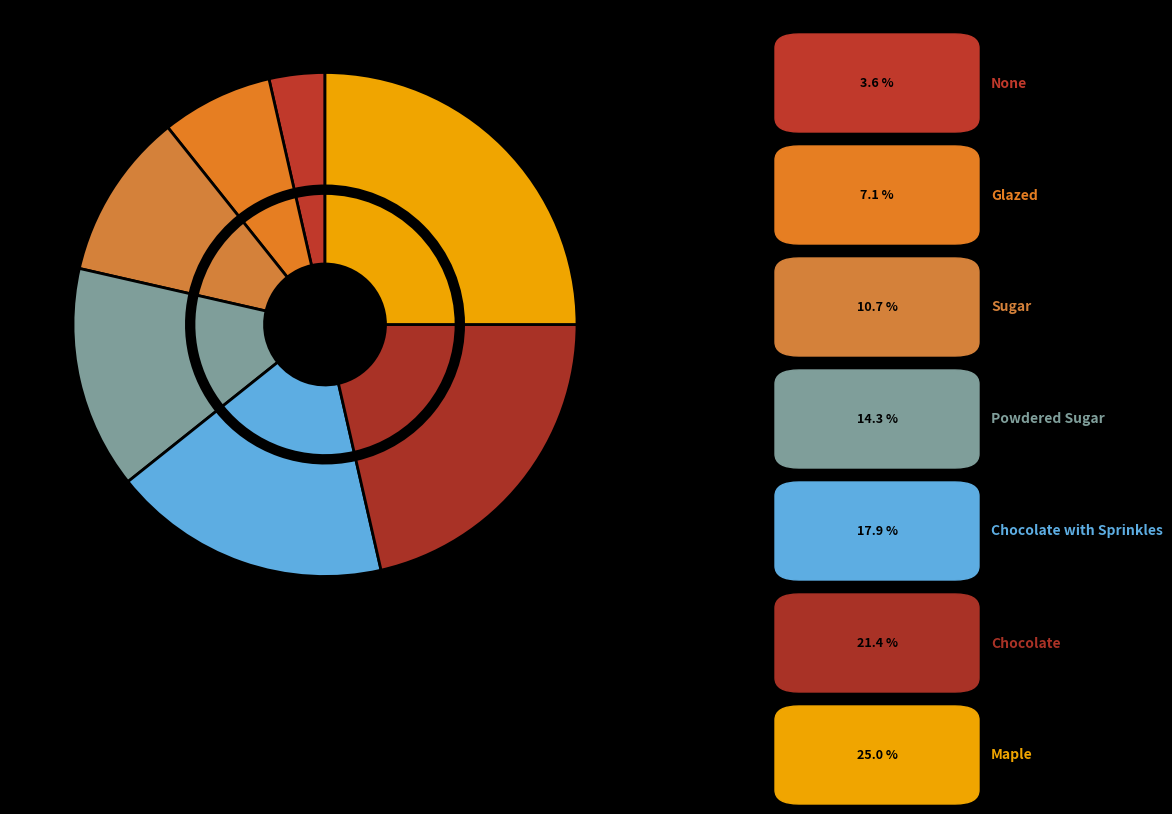

Does Sugar represent more than half of the total?

No